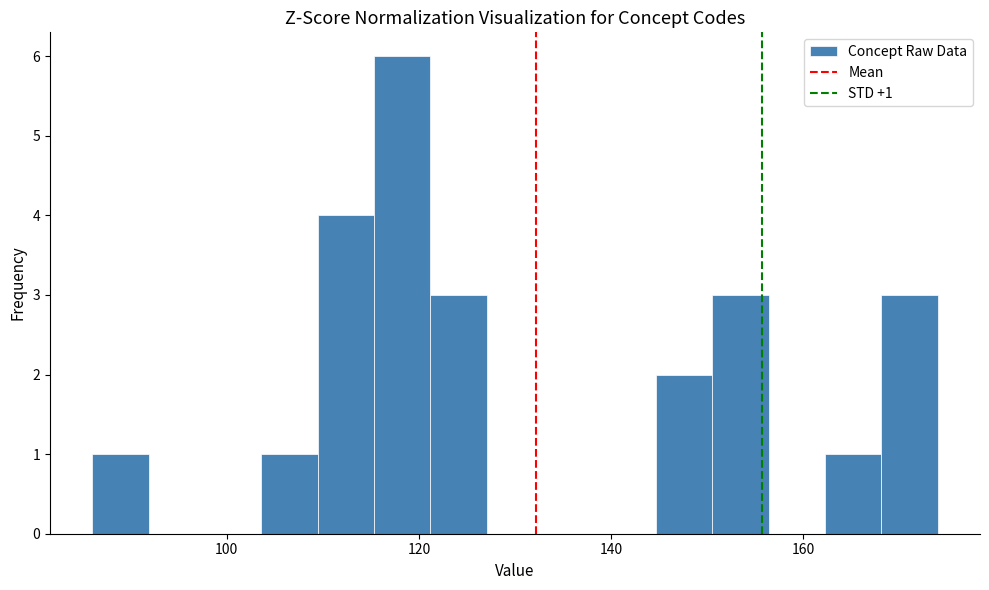

Read against the x-axis, roughly where is the centre of the tallest bar?

118